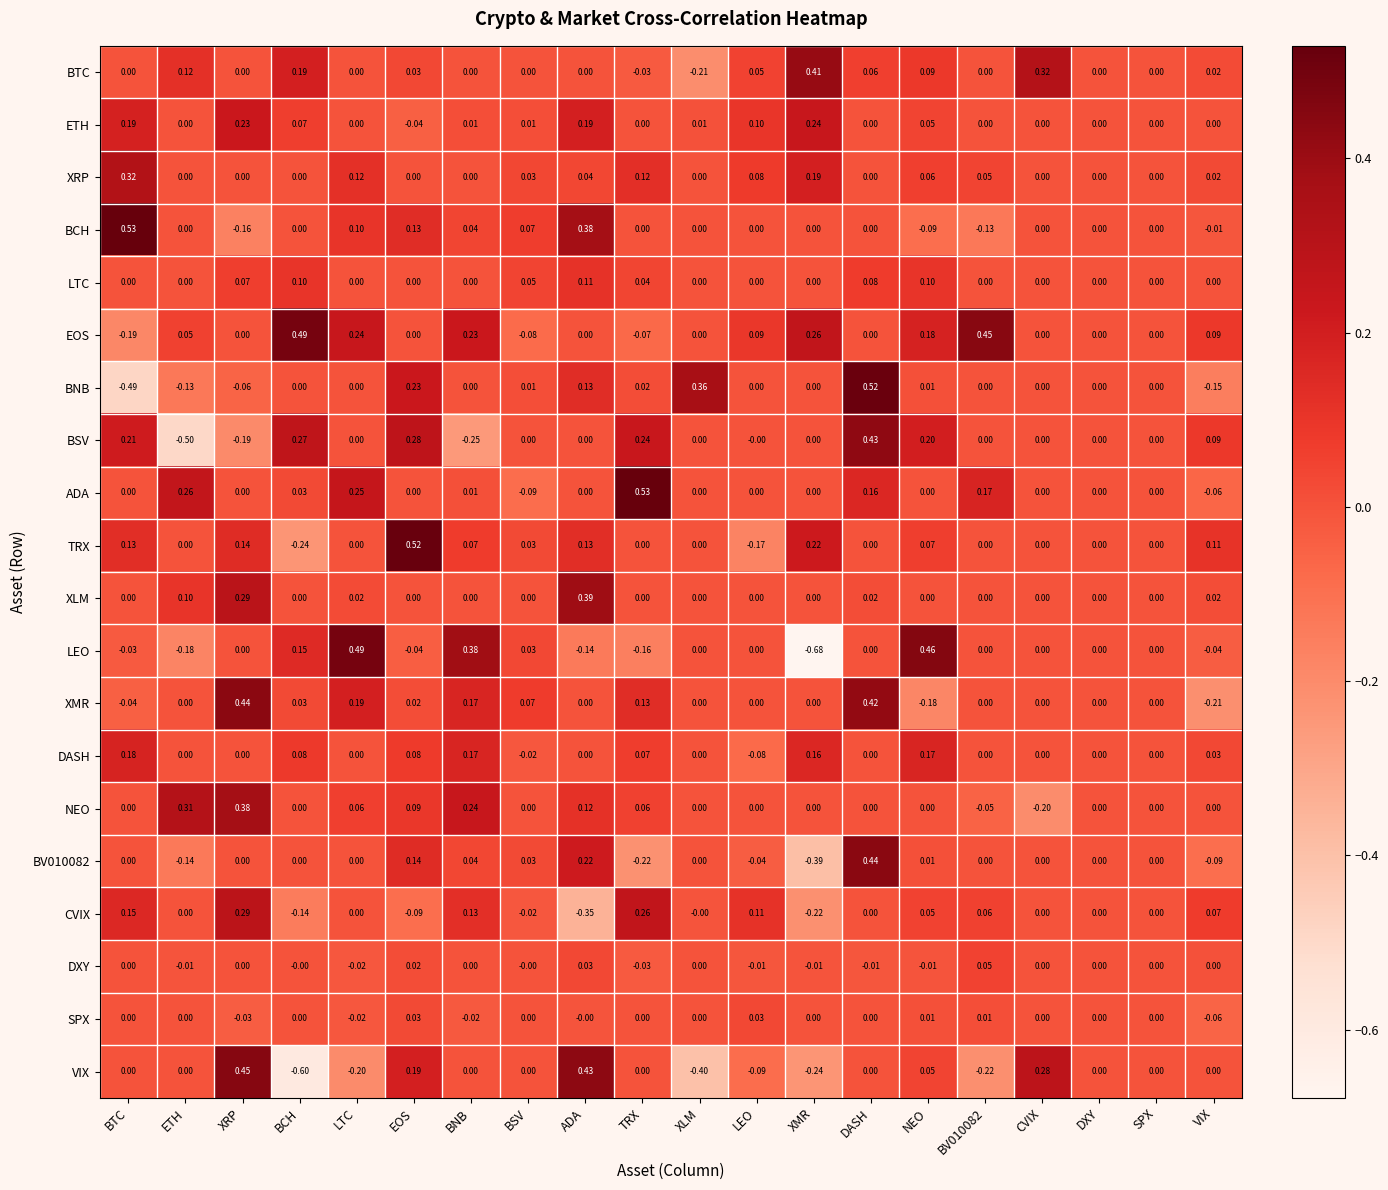

Which series has the largest total across all categories?

EOS